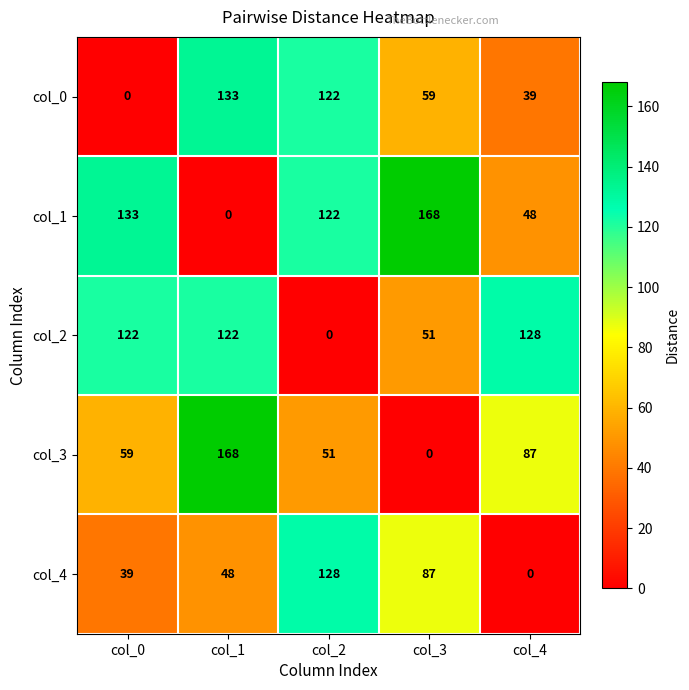

Reading right to left, extract all data points from this chart.

col_0: col_4=39	col_3=59	col_2=122	col_1=133	col_0=0
col_1: col_4=48	col_3=168	col_2=122	col_1=0	col_0=133
col_2: col_4=128	col_3=51	col_2=0	col_1=122	col_0=122
col_3: col_4=87	col_3=0	col_2=51	col_1=168	col_0=59
col_4: col_4=0	col_3=87	col_2=128	col_1=48	col_0=39